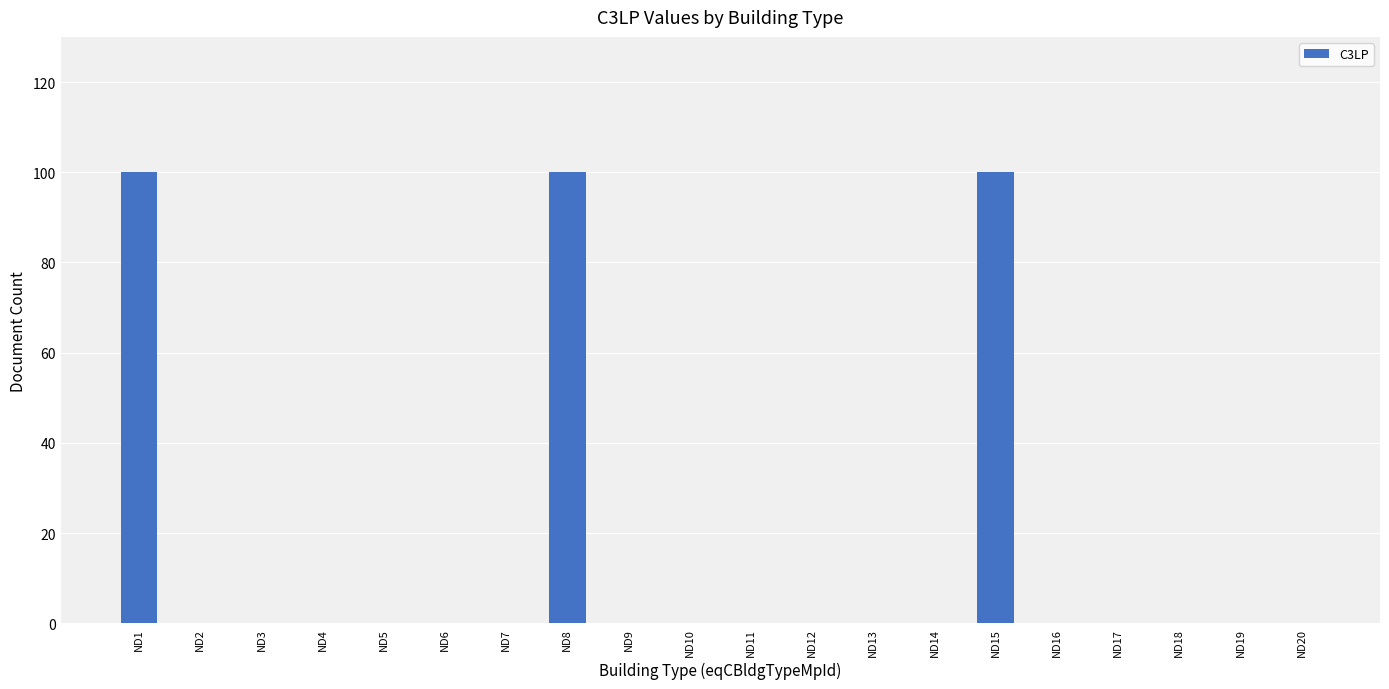

Is it true that the value at ND9 is 68?

False